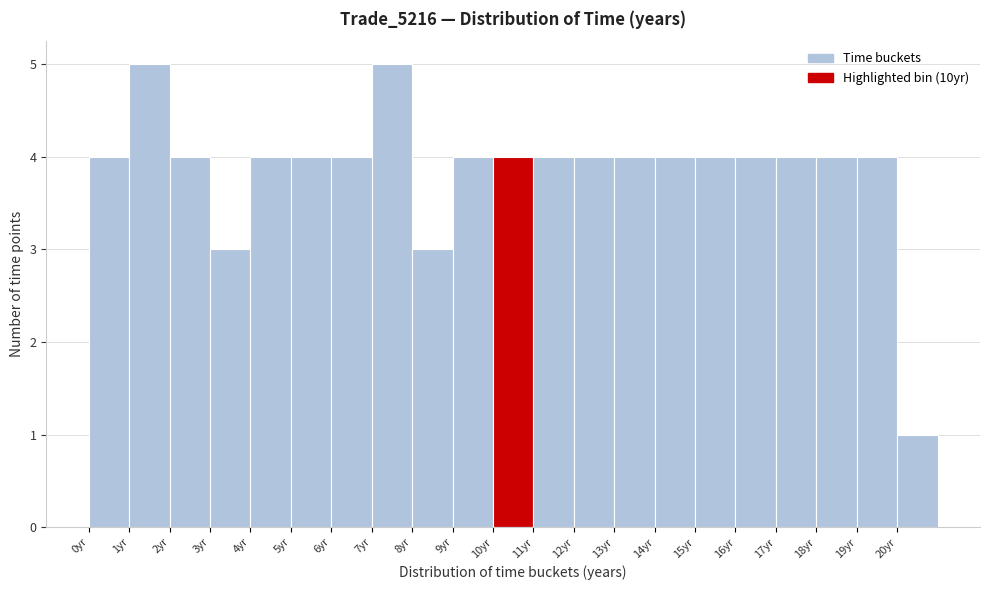

Reading left to right, list every bar in this chart as the range it spans on the x-axis followed by its height. The values are not printed on the chart, so give them approximately, as read against the axis.

0 to 1: 4
1 to 2: 5
2 to 3: 4
3 to 4: 3
4 to 5: 4
5 to 6: 4
6 to 7: 4
7 to 8: 5
8 to 9: 3
9 to 10: 4
10 to 11: 4
11 to 12: 4
12 to 13: 4
13 to 14: 4
14 to 15: 4
15 to 16: 4
16 to 17: 4
17 to 18: 4
18 to 19: 4
19 to 20: 4
20 to 21: 1